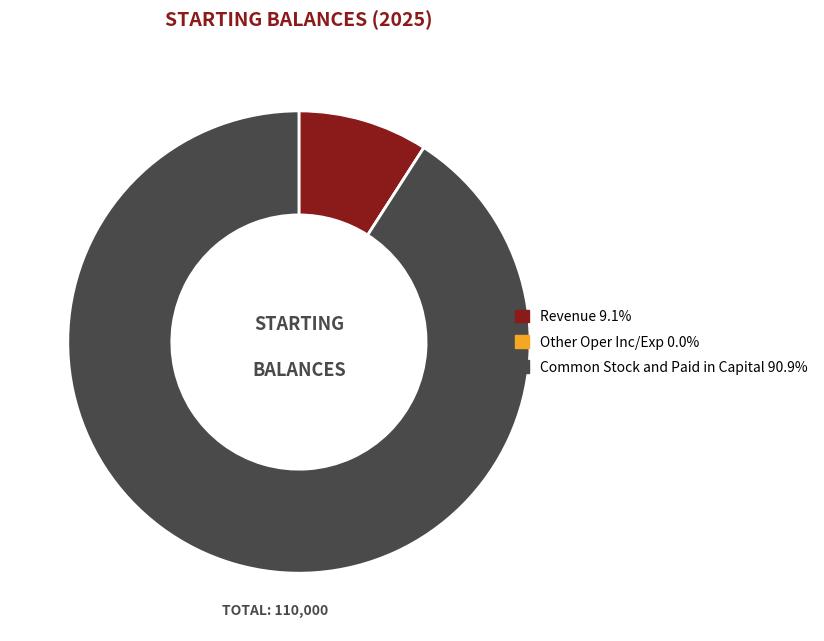

The Common Stock and Paid in Capital slice represents 78% of the pie. True or false?

False